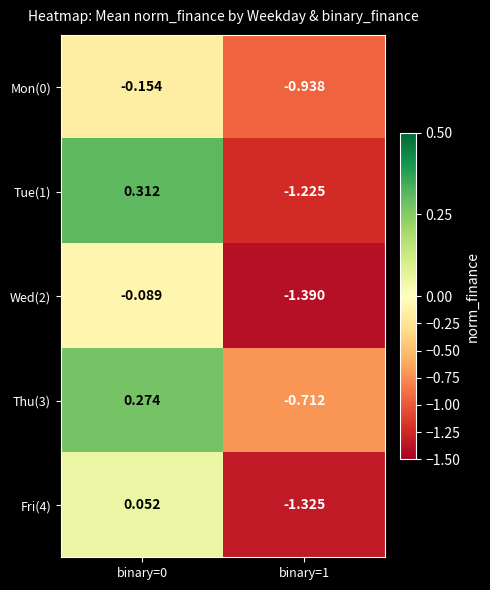

Is the value of Mon(0) at binary=0 greater than the value of Wed(2) at binary=0?

No